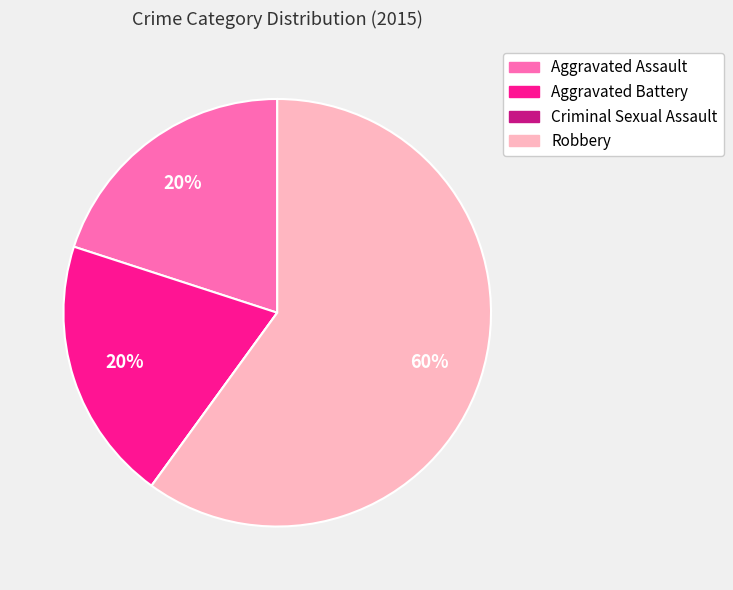

To the nearest percent, what is the difference between the largest and smallest slice percentages?

60%